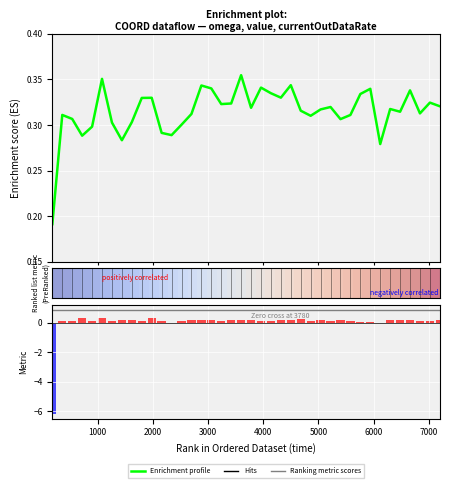

What is the difference between the maximum and second lowest values in the Enrichment profile series?

0.1